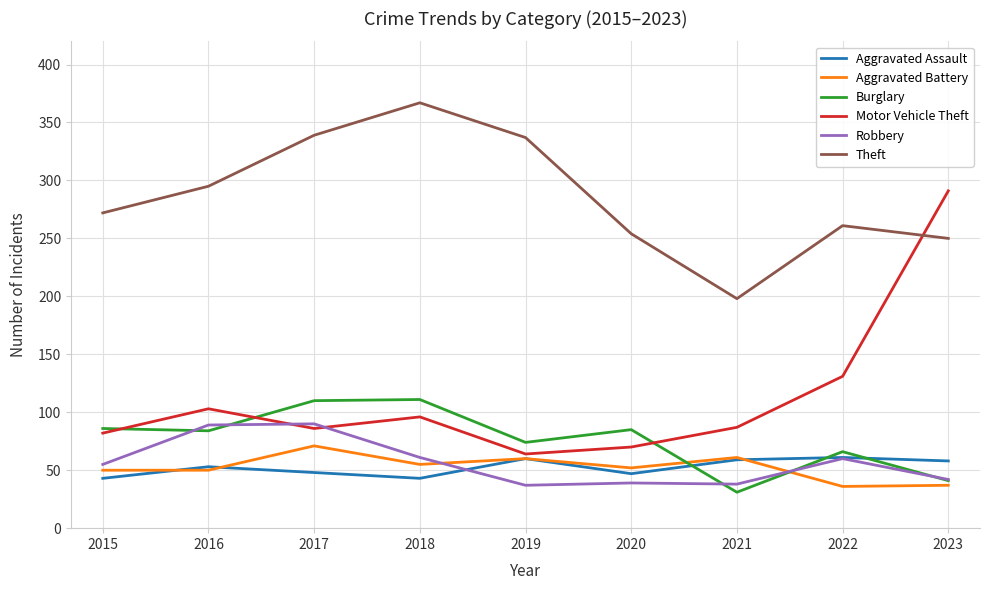

The value of Aggravated Assault at 2015 is 14. True or false?

False